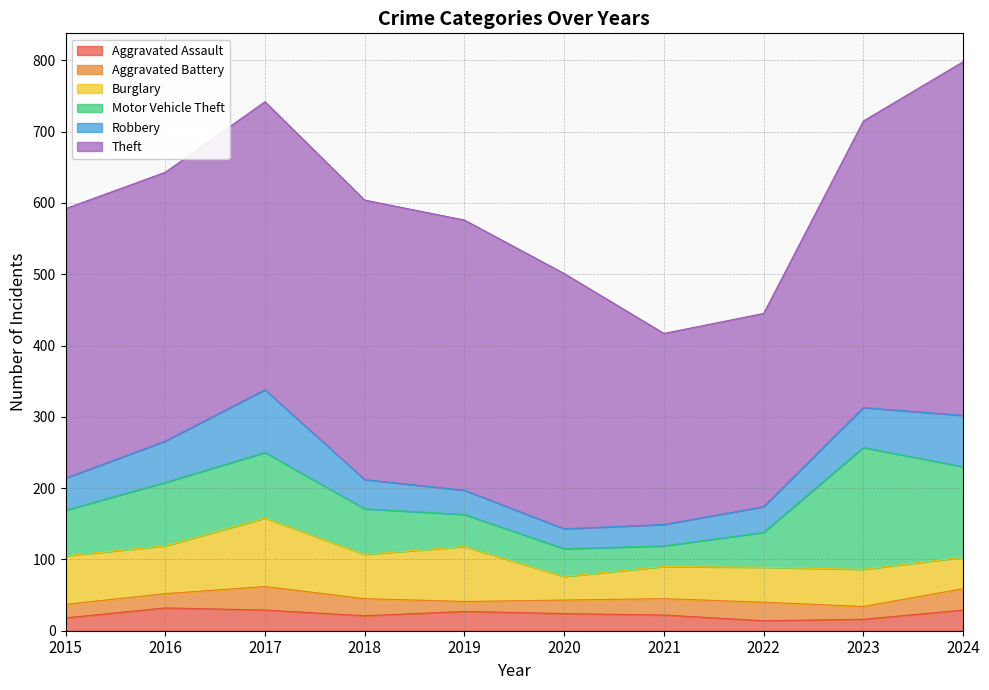

What is the difference between the Motor Vehicle Theft values at 2021 and 2022?

20